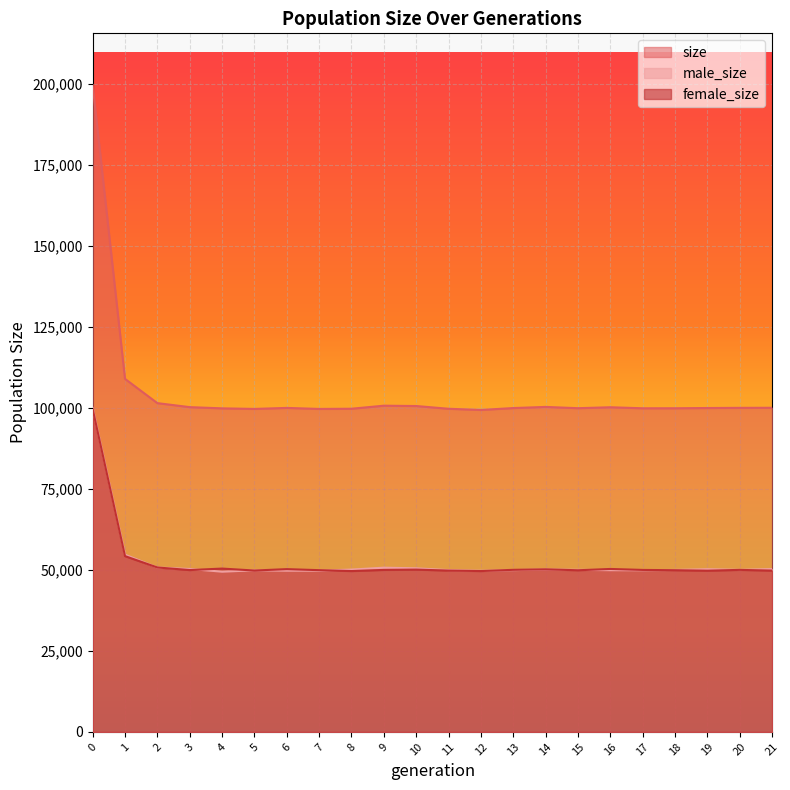

The size series shows 137072 at 17. True or false?

False